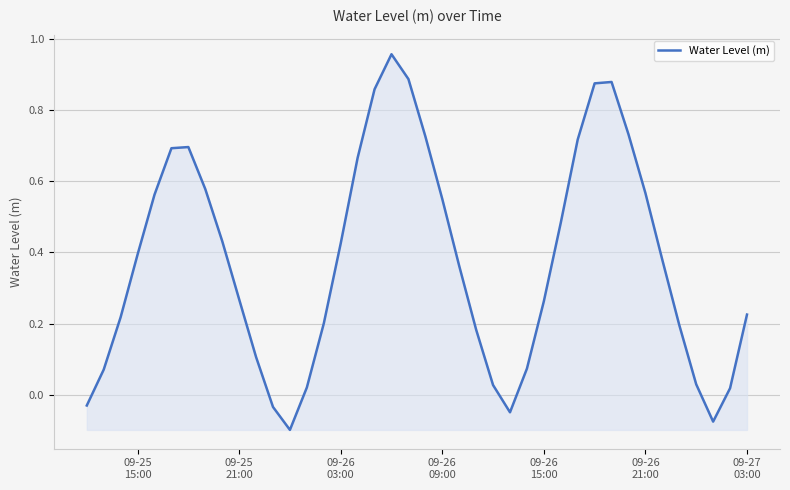

What is the smallest value displayed?

-0.1